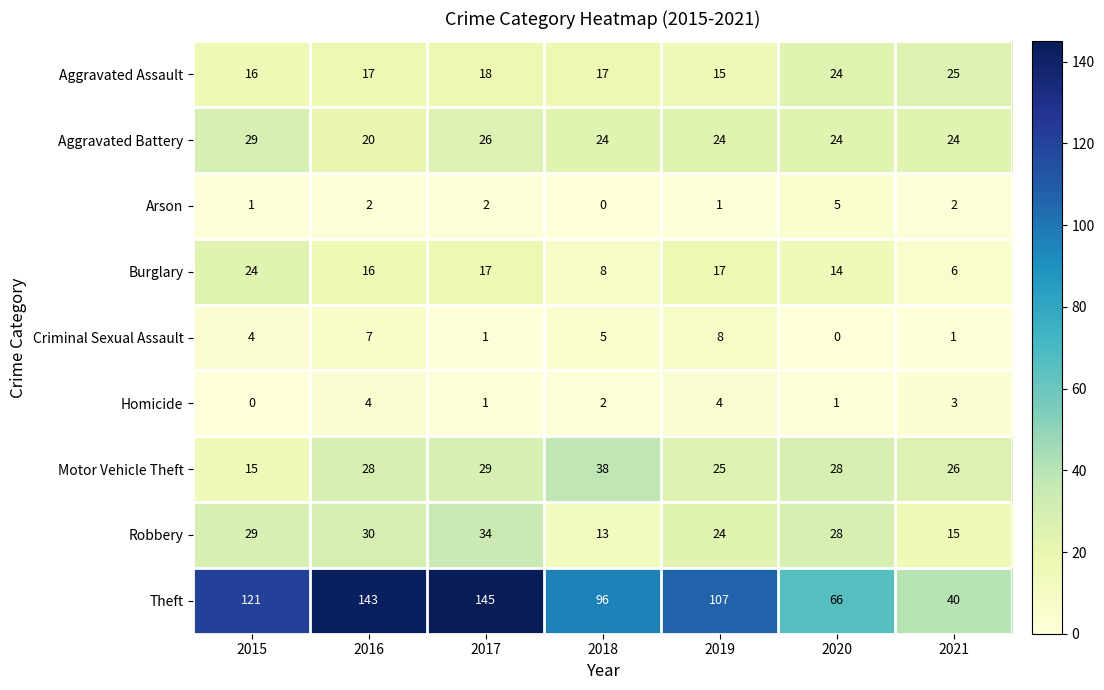

What is the difference between the second highest and minimum values in the Robbery series?

17